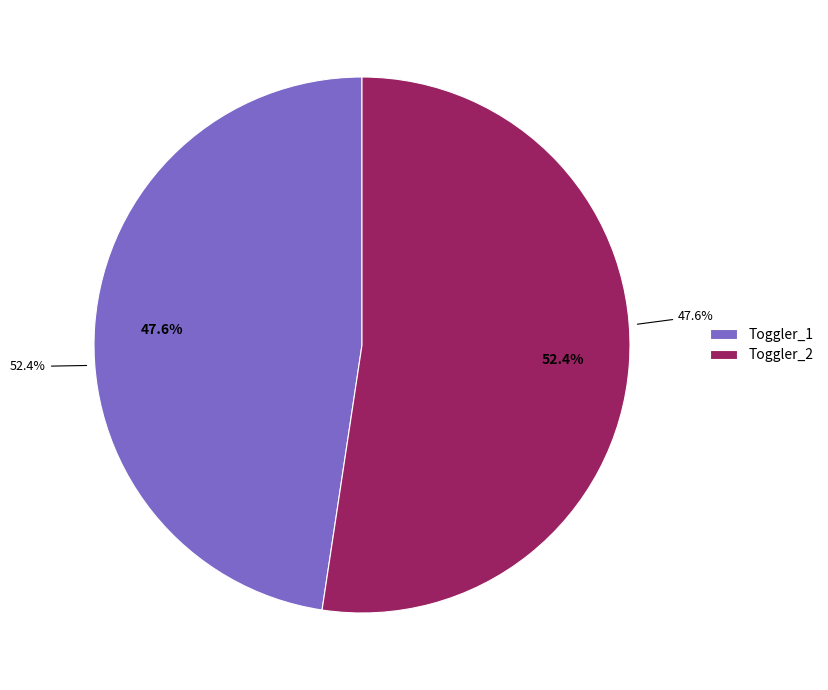

To the nearest percent, what is the average slice percentage?

50%